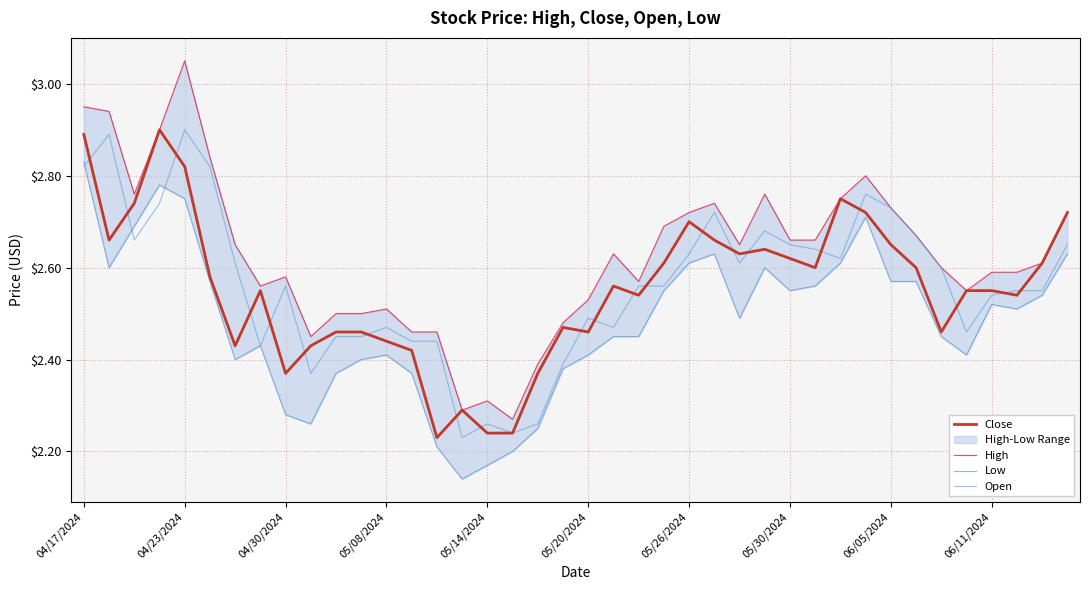

How many categories are shown in the chart?

40